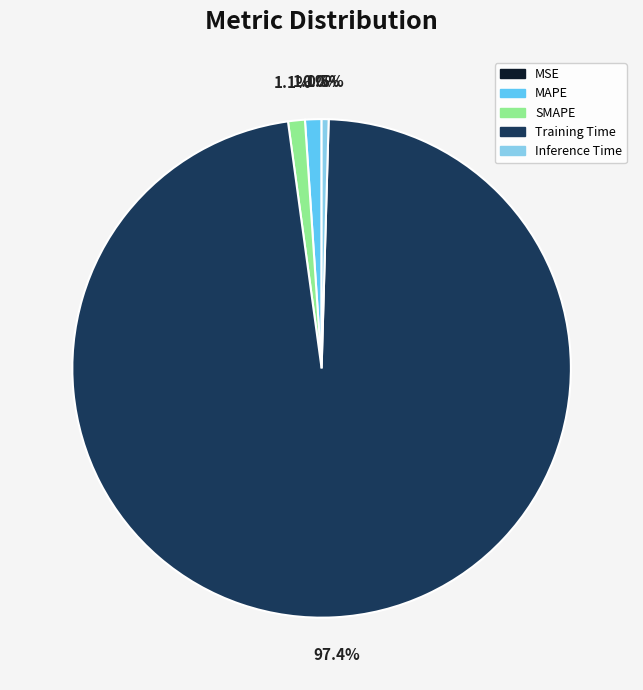

Is Training Time the majority of the pie?

Yes